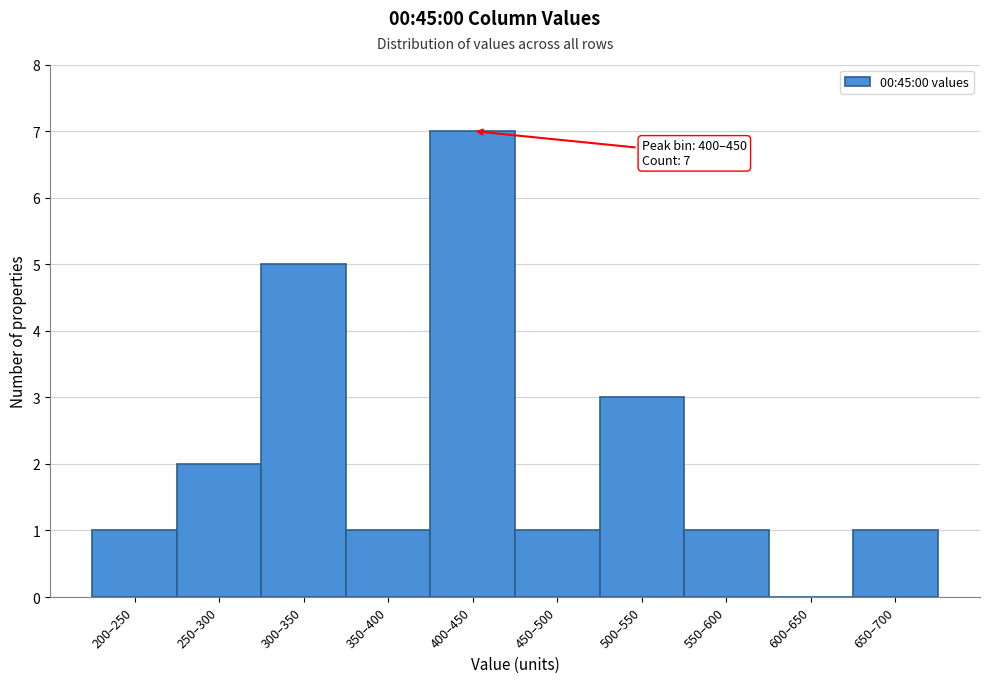

Reading left to right, list all the values displayed in this chart.

200–250=1	250–300=2	300–350=5	350–400=1	400–450=7	450–500=1	500–550=3	550–600=1	600–650=0	650–700=1